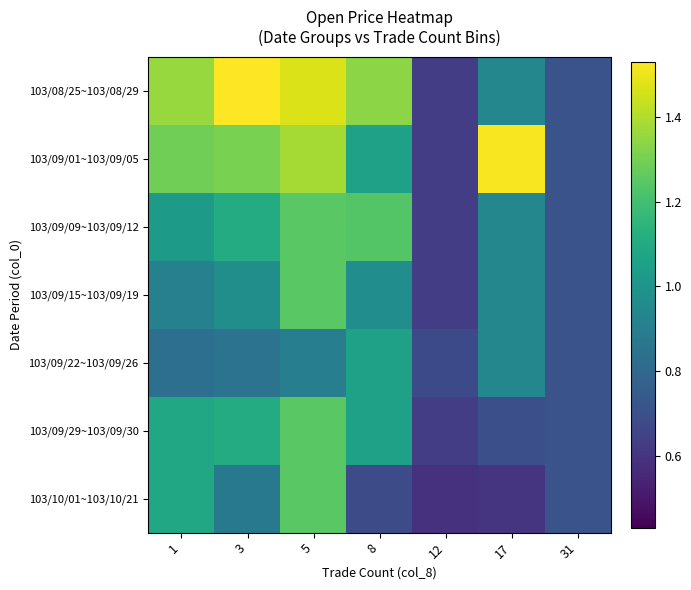

Between 1 and 5, which series saw the biggest shift?

103/09/15~103/09/19